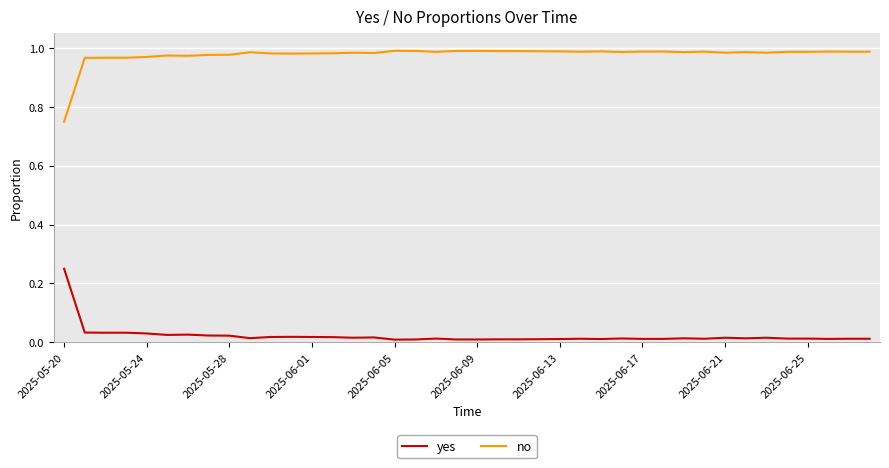

Rank the series by their maximum value, from lowest to highest.

yes, no